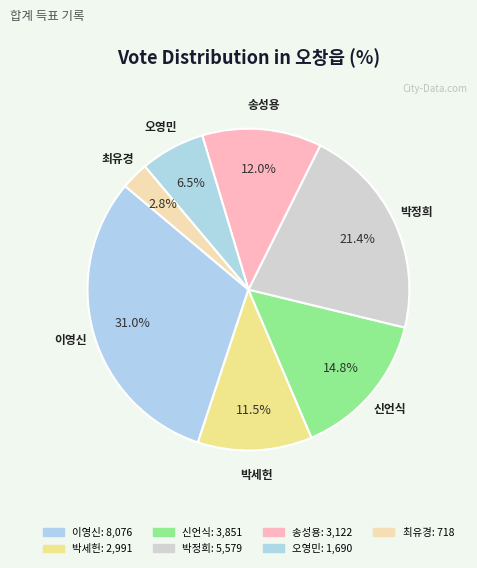

Does any single category account for the majority?

No